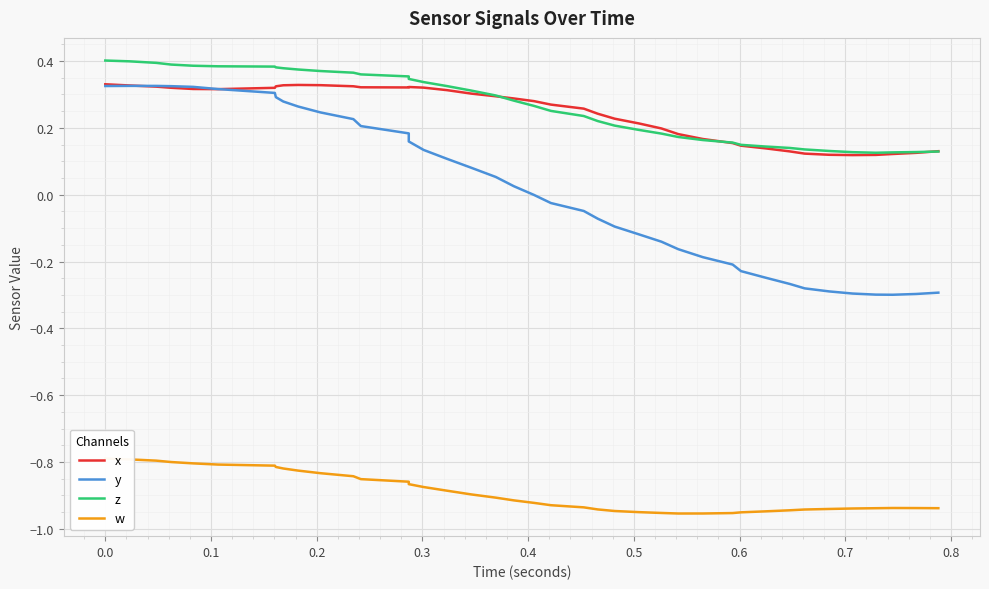

What is the maximum value shown in the chart?

0.4